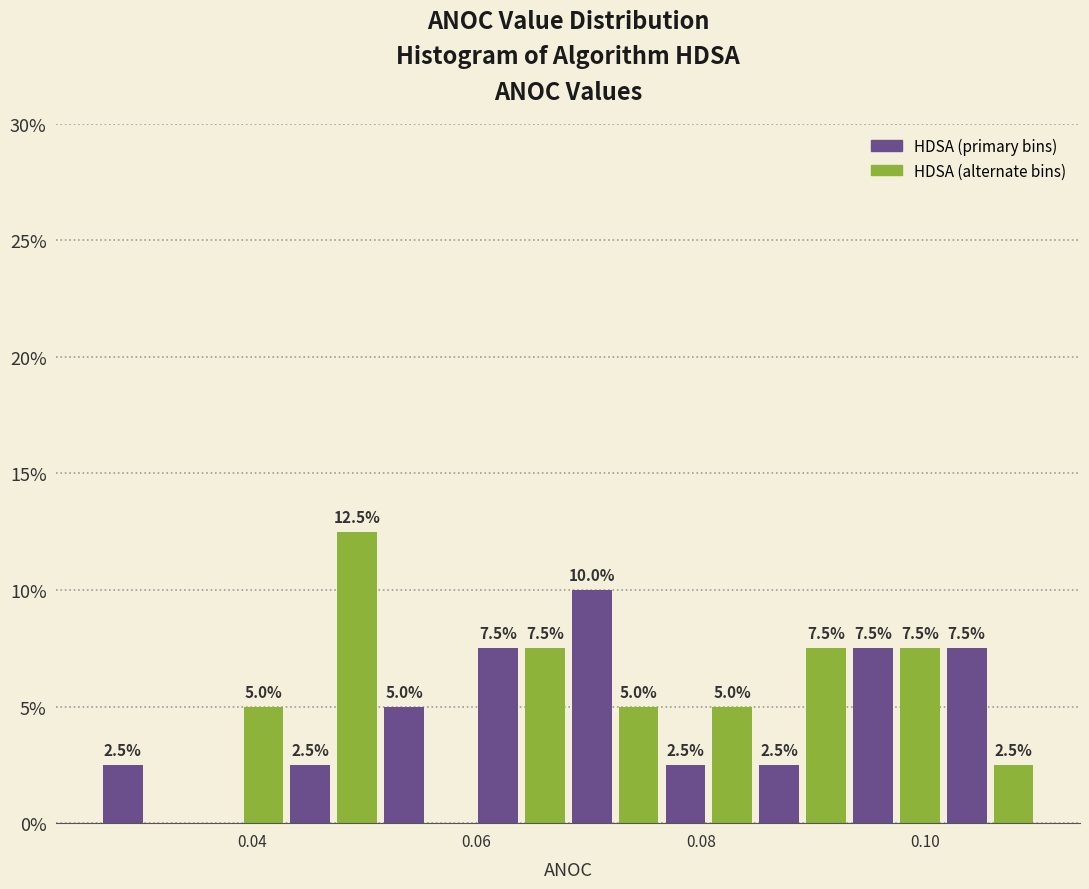

Around what value on the x-axis is the tallest bar? Give the approximate position of its centre, as read against the axis.

0.050